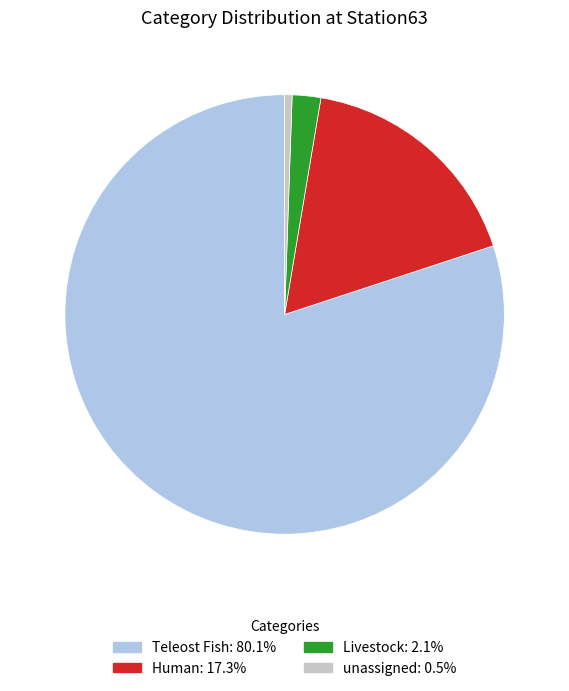

Is there a majority slice in this chart?

Yes